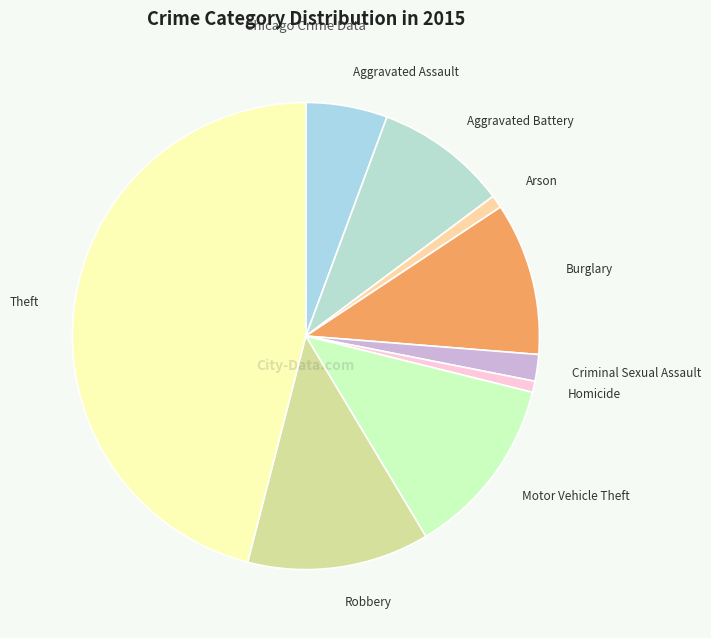

How many segments does this pie chart have?

9